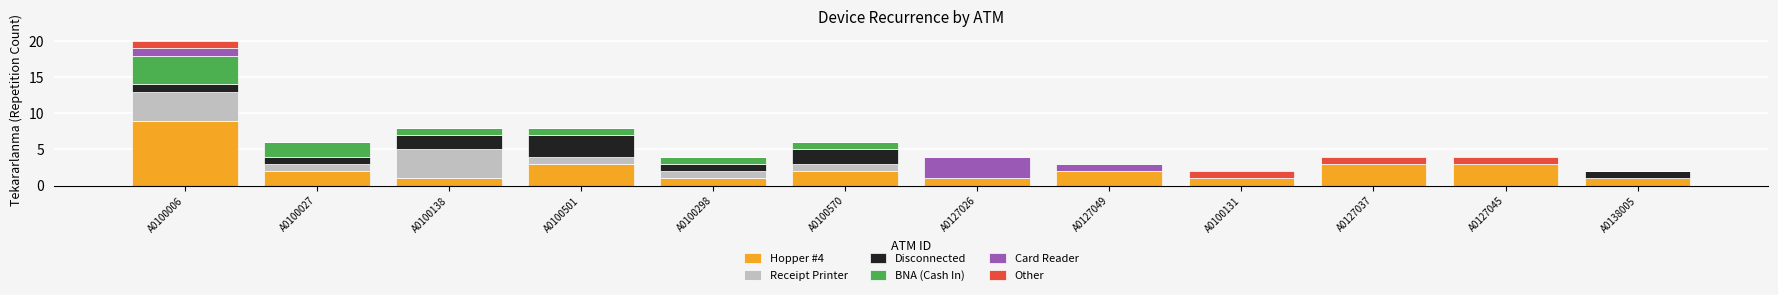

Which category has the highest value in the Hopper #4 series?

A0100006